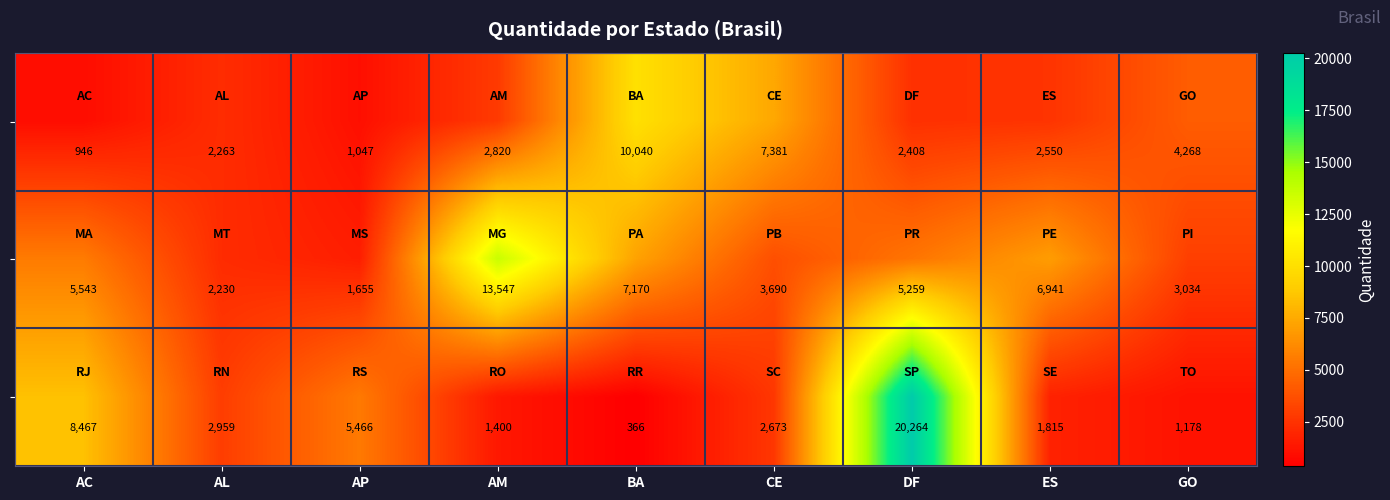

What is the total value across all series at AL?

7452